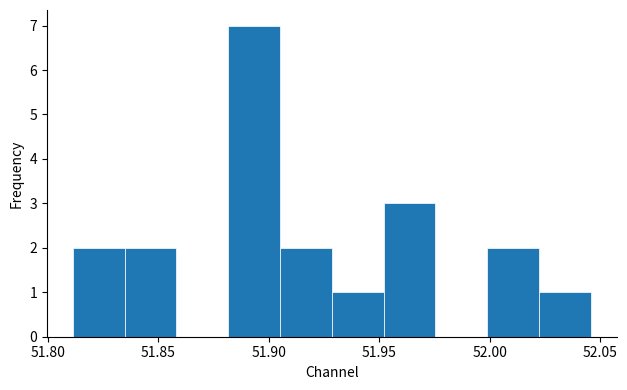

Which range on the x-axis has the tallest bar?

51.880 to 51.905